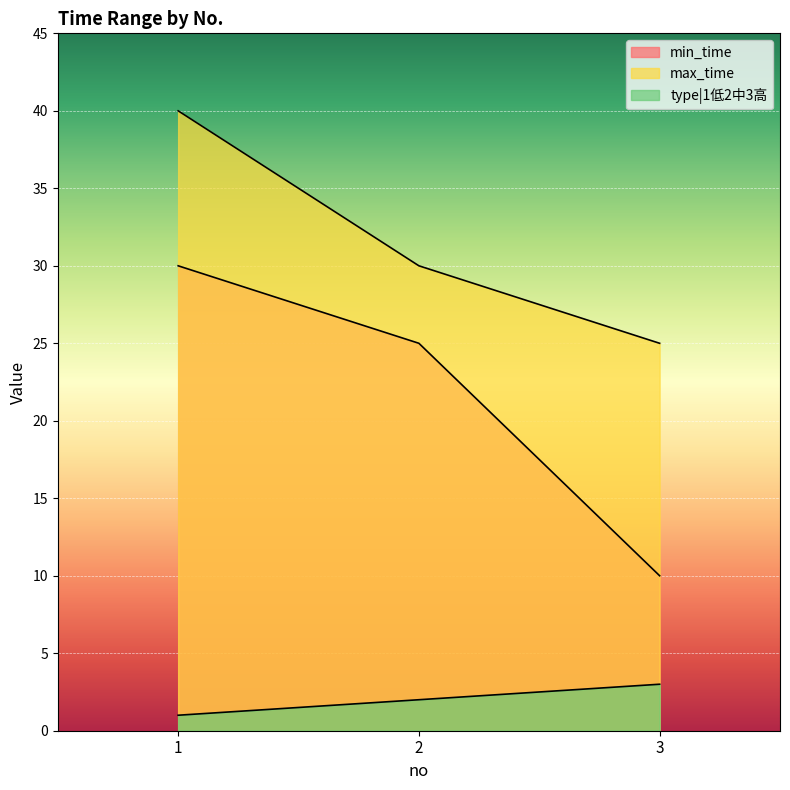

The value of max_time at 1 is 54. True or false?

False